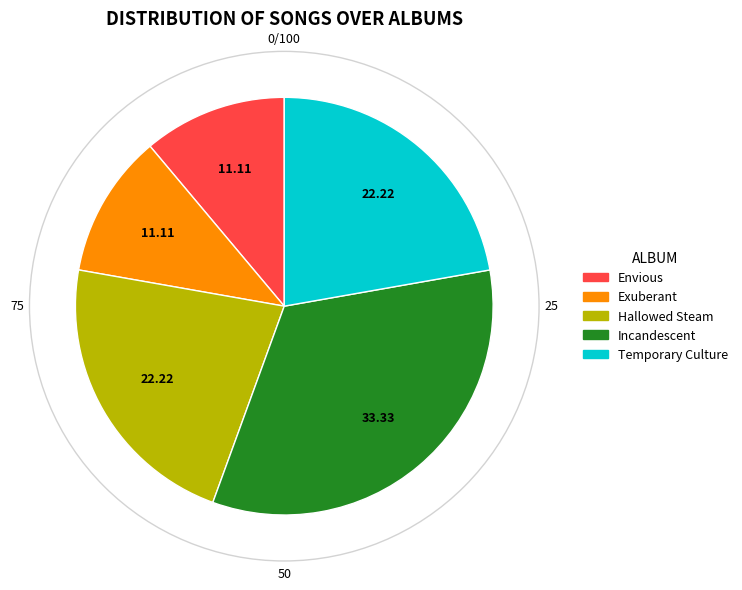

Between Exuberant and Temporary Culture, which is larger?

Temporary Culture